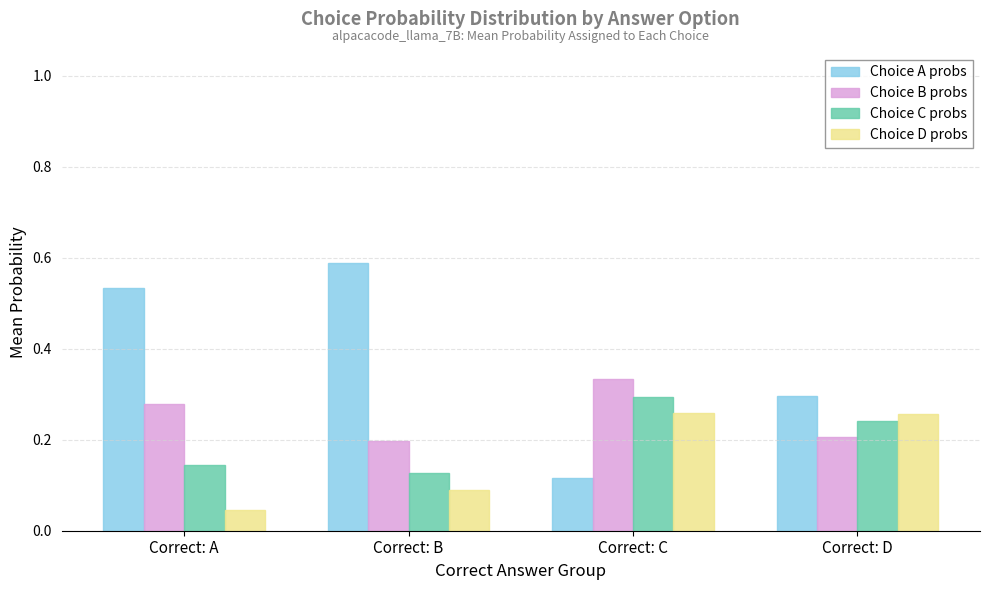

True or false: Choice A probs has a value of 0.3 at Correct: D.

True